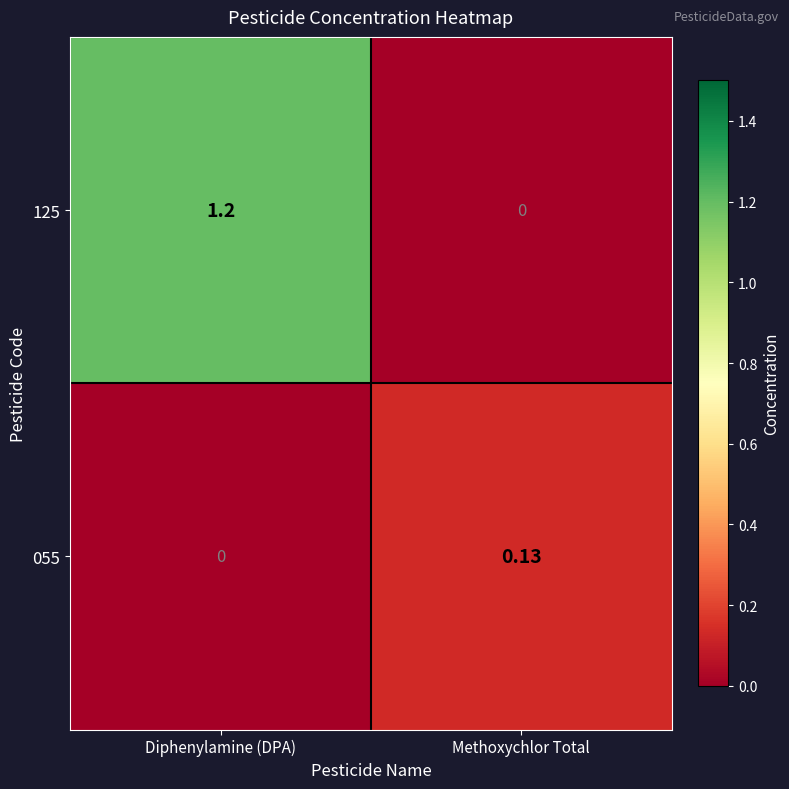

Is the value of 125 at Methoxychlor Total greater than the value of 055 at Methoxychlor Total?

No